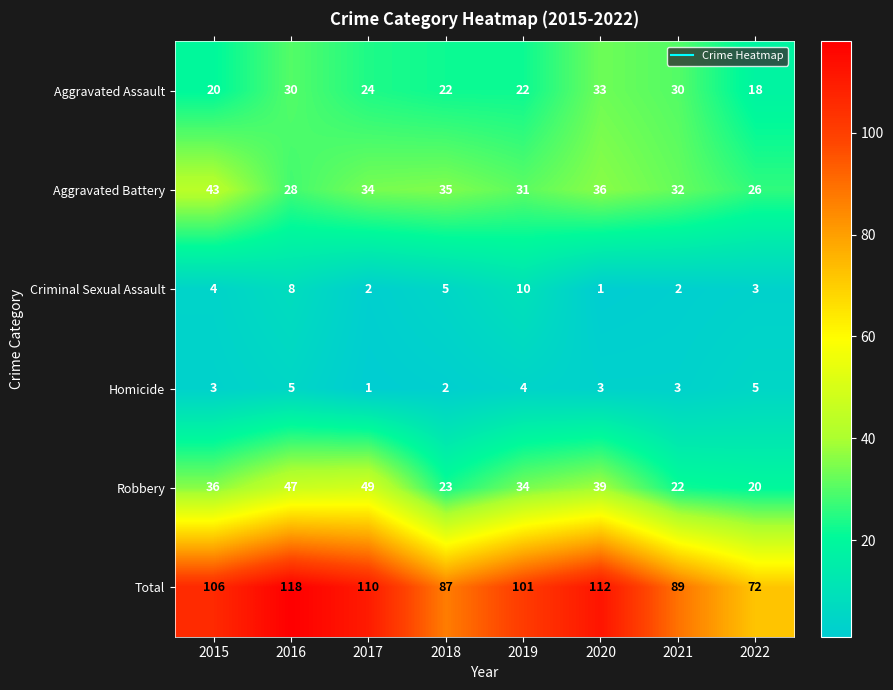

At how many categories does at least one series exceed 88?

6